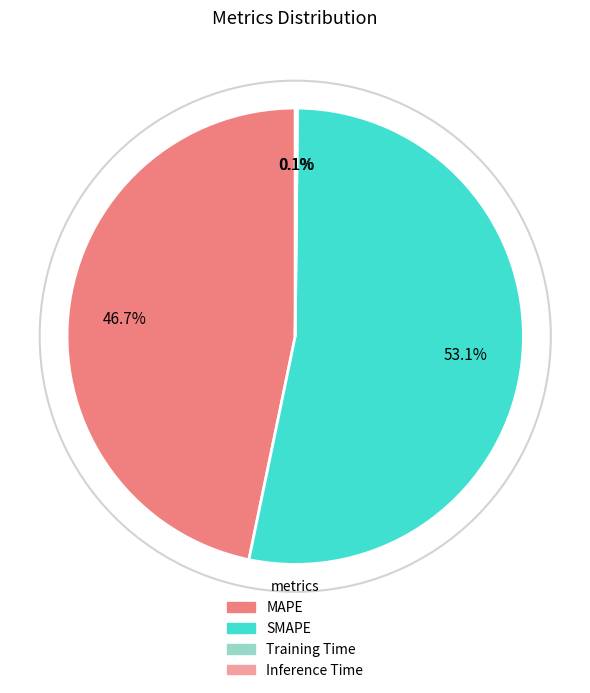

Which category has the biggest portion of the pie?

SMAPE